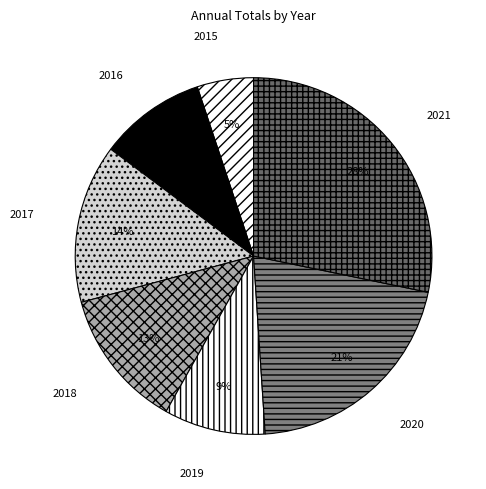

Combined, do 2019 and 2021 account for over 50%?

No